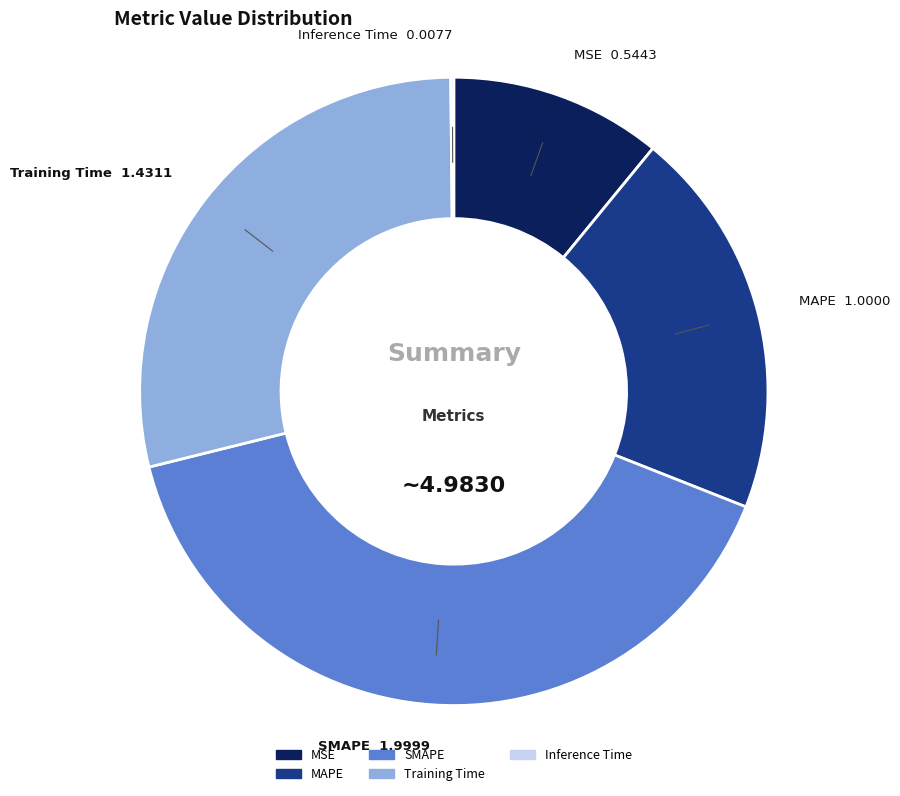

Which slice is the largest?

SMAPE